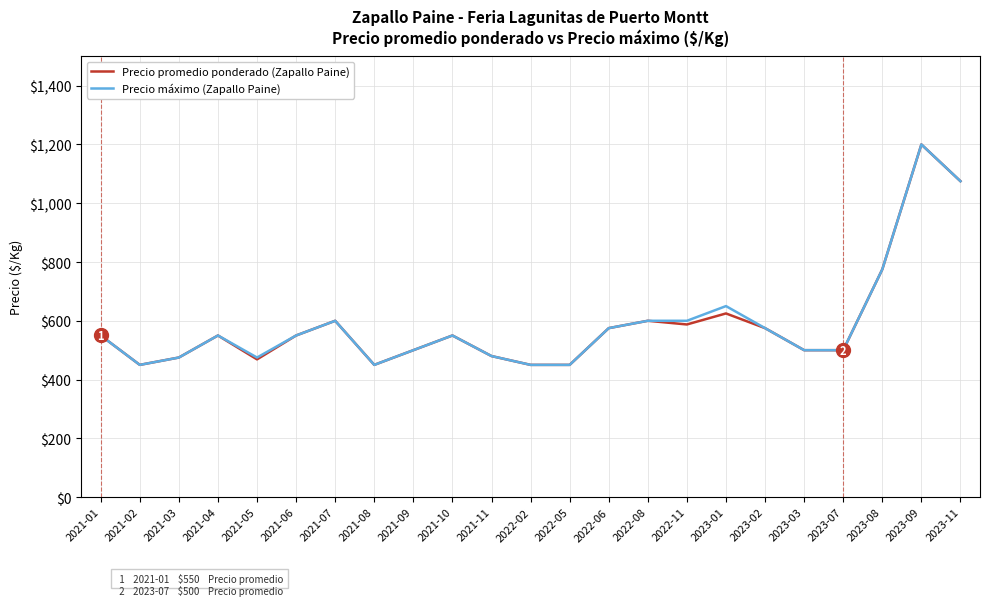

What is the total value across all series at 2023-01?

1275.0